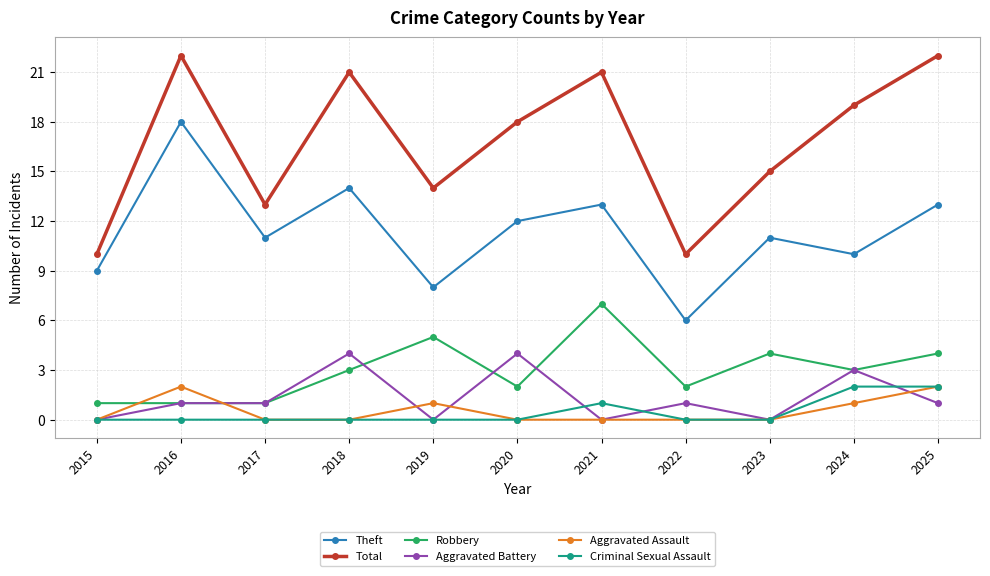

True or false: Robbery and Criminal Sexual Assault cross at least once.

False